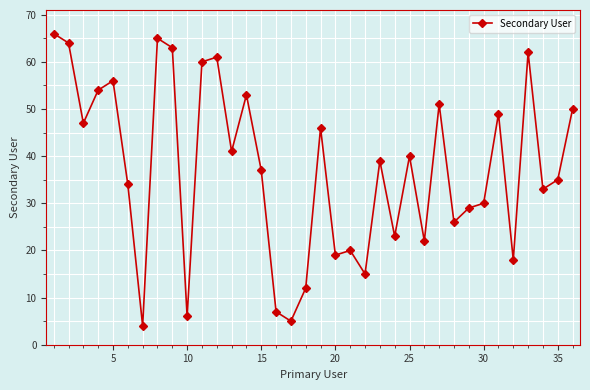

What is the greatest value displayed?

66